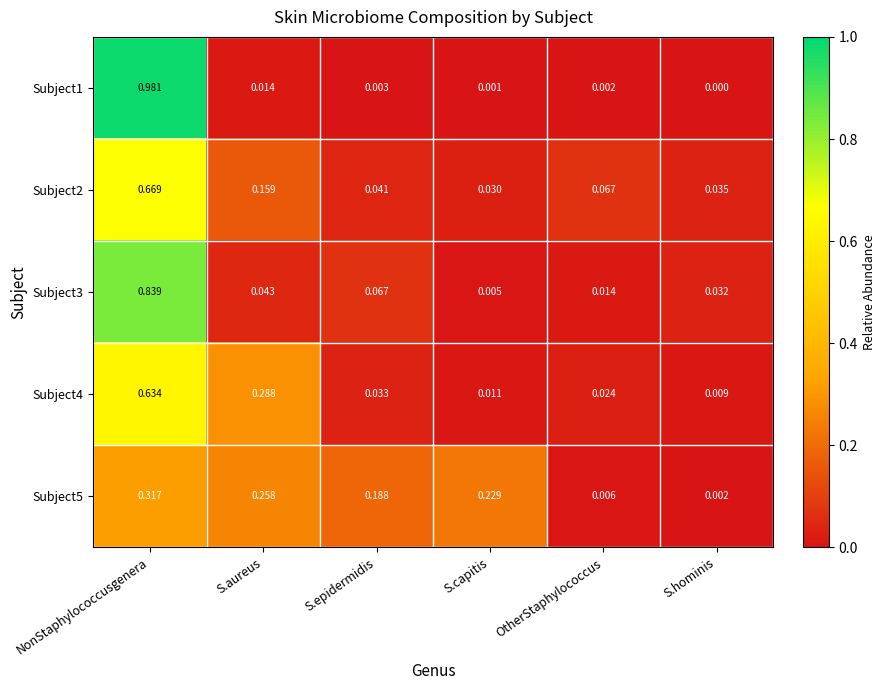

Rank the categories by Subject3 value from highest to lowest.

NonStaphylococcusgenera, S.epidermidis, S.aureus, S.hominis, OtherStaphylococcus, S.capitis